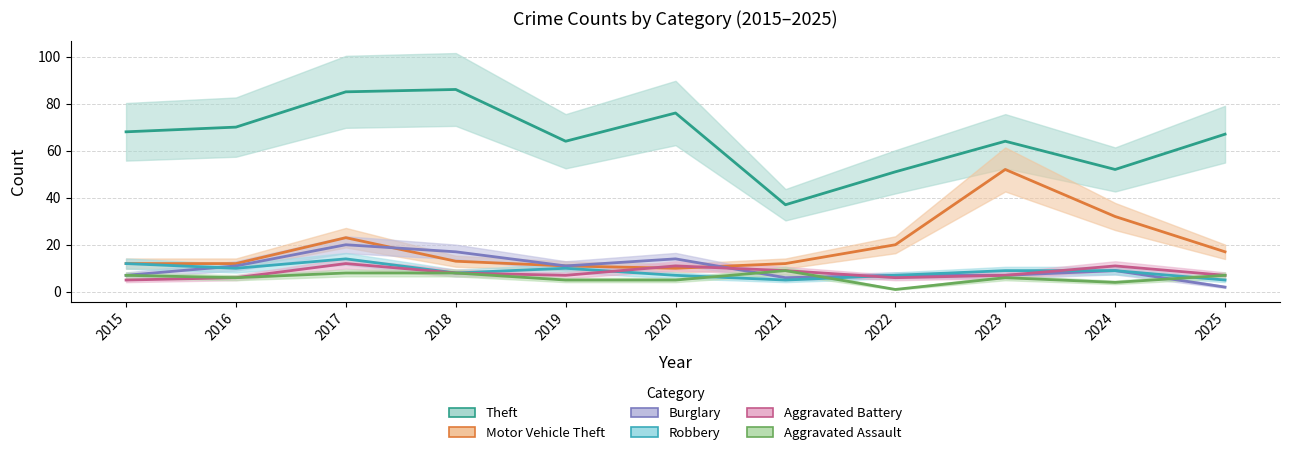

At how many categories does at least one series exceed 60?

8